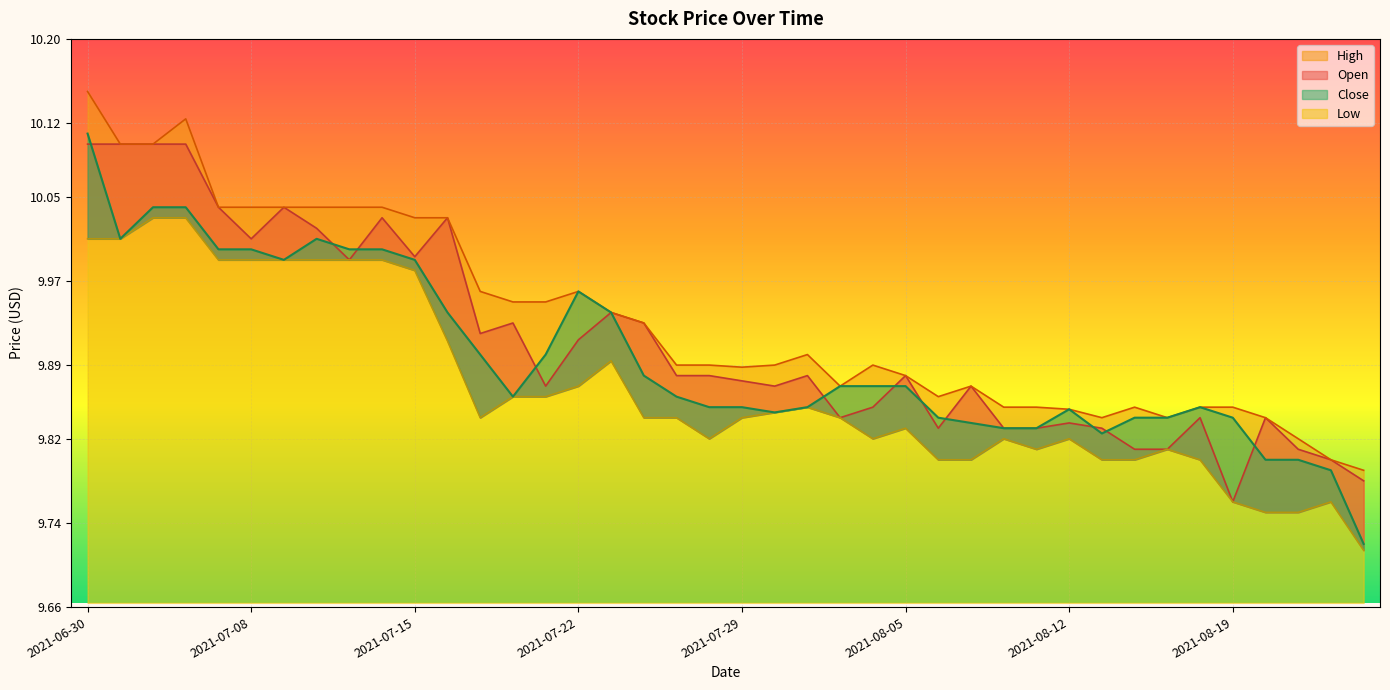

Reading left to right, transcribe all the data shown in this chart.

Open: 2021-06-30=10.1	2021-07-01=10.1	2021-07-02=10.1	2021-07-06=10.1	2021-07-07=10.0	2021-07-08=10.0	2021-07-09=10.0	2021-07-12=10.0	2021-07-13=10.0	2021-07-14=10.0	2021-07-15=10.0	2021-07-16=10.0	2021-07-19=9.9	2021-07-20=9.9	2021-07-21=9.9	2021-07-22=9.9	2021-07-23=9.9	2021-07-26=9.9	2021-07-27=9.9	2021-07-28=9.9	2021-07-29=9.9	2021-07-30=9.9	2021-08-02=9.9	2021-08-03=9.8	2021-08-04=9.8	2021-08-05=9.9	2021-08-06=9.8	2021-08-09=9.9	2021-08-10=9.8	2021-08-11=9.8	2021-08-12=9.8	2021-08-13=9.8	2021-08-16=9.8	2021-08-17=9.8	2021-08-18=9.8	2021-08-19=9.8	2021-08-20=9.8	2021-08-23=9.8	2021-08-24=9.8	2021-08-25=9.8
High: 2021-06-30=10.2	2021-07-01=10.1	2021-07-02=10.1	2021-07-06=10.1	2021-07-07=10.0	2021-07-08=10.0	2021-07-09=10.0	2021-07-12=10.0	2021-07-13=10.0	2021-07-14=10.0	2021-07-15=10.0	2021-07-16=10.0	2021-07-19=10.0	2021-07-20=9.9	2021-07-21=9.9	2021-07-22=10.0	2021-07-23=9.9	2021-07-26=9.9	2021-07-27=9.9	2021-07-28=9.9	2021-07-29=9.9	2021-07-30=9.9	2021-08-02=9.9	2021-08-03=9.9	2021-08-04=9.9	2021-08-05=9.9	2021-08-06=9.9	2021-08-09=9.9	2021-08-10=9.8	2021-08-11=9.8	2021-08-12=9.8	2021-08-13=9.8	2021-08-16=9.8	2021-08-17=9.8	2021-08-18=9.8	2021-08-19=9.8	2021-08-20=9.8	2021-08-23=9.8	2021-08-24=9.8	2021-08-25=9.8
Low: 2021-06-30=10.0	2021-07-01=10.0	2021-07-02=10.0	2021-07-06=10.0	2021-07-07=10.0	2021-07-08=10.0	2021-07-09=10.0	2021-07-12=10.0	2021-07-13=10.0	2021-07-14=10.0	2021-07-15=10.0	2021-07-16=9.9	2021-07-19=9.8	2021-07-20=9.9	2021-07-21=9.9	2021-07-22=9.9	2021-07-23=9.9	2021-07-26=9.8	2021-07-27=9.8	2021-07-28=9.8	2021-07-29=9.8	2021-07-30=9.8	2021-08-02=9.8	2021-08-03=9.8	2021-08-04=9.8	2021-08-05=9.8	2021-08-06=9.8	2021-08-09=9.8	2021-08-10=9.8	2021-08-11=9.8	2021-08-12=9.8	2021-08-13=9.8	2021-08-16=9.8	2021-08-17=9.8	2021-08-18=9.8	2021-08-19=9.8	2021-08-20=9.8	2021-08-23=9.8	2021-08-24=9.8	2021-08-25=9.7
Close: 2021-06-30=10.1	2021-07-01=10.0	2021-07-02=10.0	2021-07-06=10.0	2021-07-07=10.0	2021-07-08=10.0	2021-07-09=10.0	2021-07-12=10.0	2021-07-13=10.0	2021-07-14=10.0	2021-07-15=10.0	2021-07-16=9.9	2021-07-19=9.9	2021-07-20=9.9	2021-07-21=9.9	2021-07-22=10.0	2021-07-23=9.9	2021-07-26=9.9	2021-07-27=9.9	2021-07-28=9.8	2021-07-29=9.8	2021-07-30=9.8	2021-08-02=9.8	2021-08-03=9.9	2021-08-04=9.9	2021-08-05=9.9	2021-08-06=9.8	2021-08-09=9.8	2021-08-10=9.8	2021-08-11=9.8	2021-08-12=9.8	2021-08-13=9.8	2021-08-16=9.8	2021-08-17=9.8	2021-08-18=9.8	2021-08-19=9.8	2021-08-20=9.8	2021-08-23=9.8	2021-08-24=9.8	2021-08-25=9.7